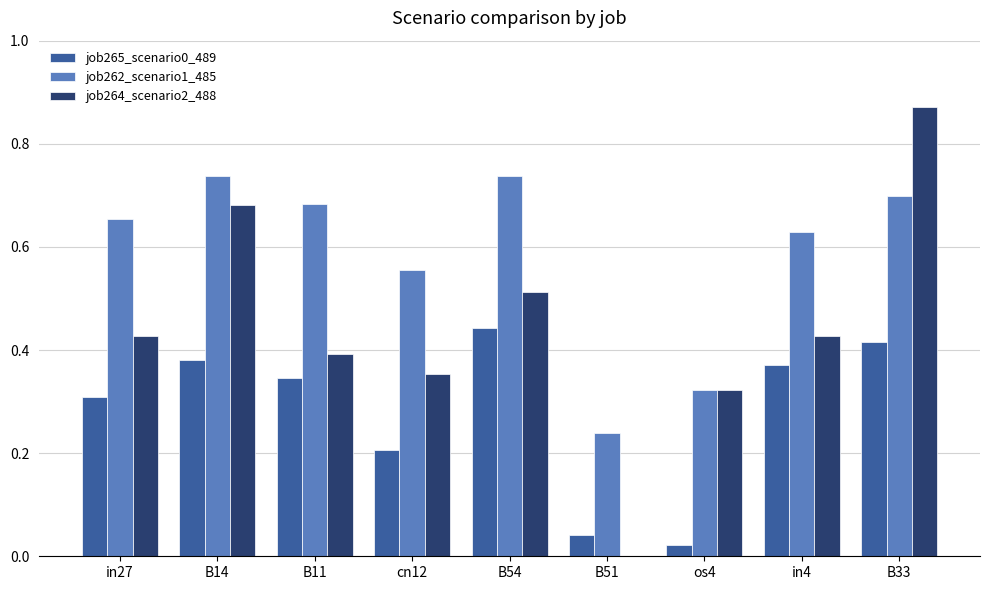

Which category has the highest value across all series?

B33